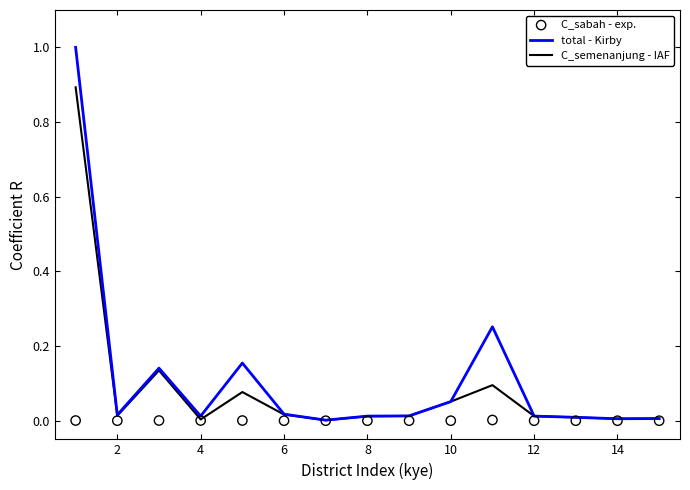

Which series has the widest spread of Y values?

total - Kirby